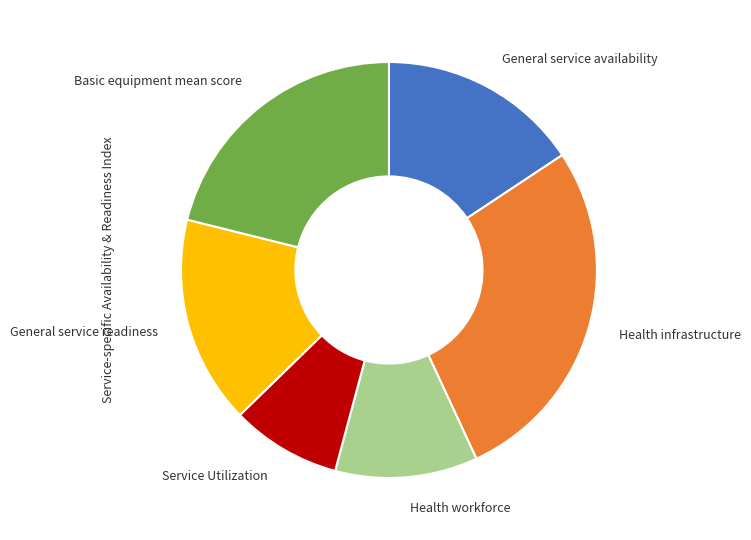

Which category has the biggest portion of the pie?

Health infrastructure